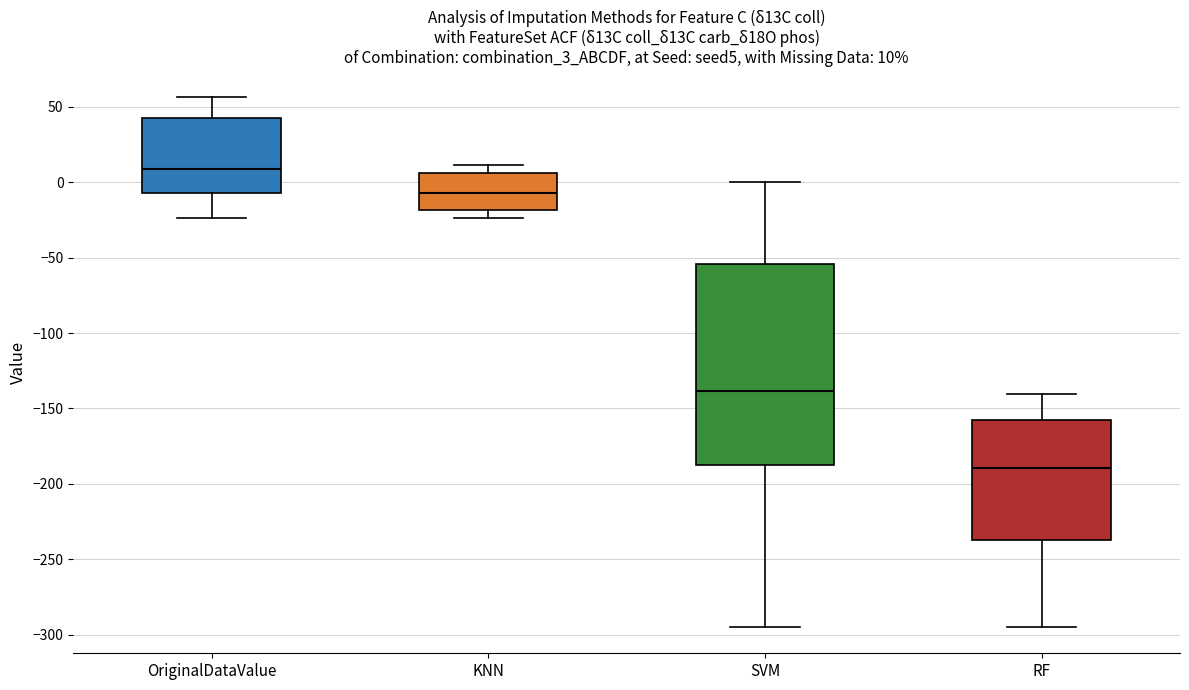

Which box is the tallest, from its lower edge to its upper edge?

SVM